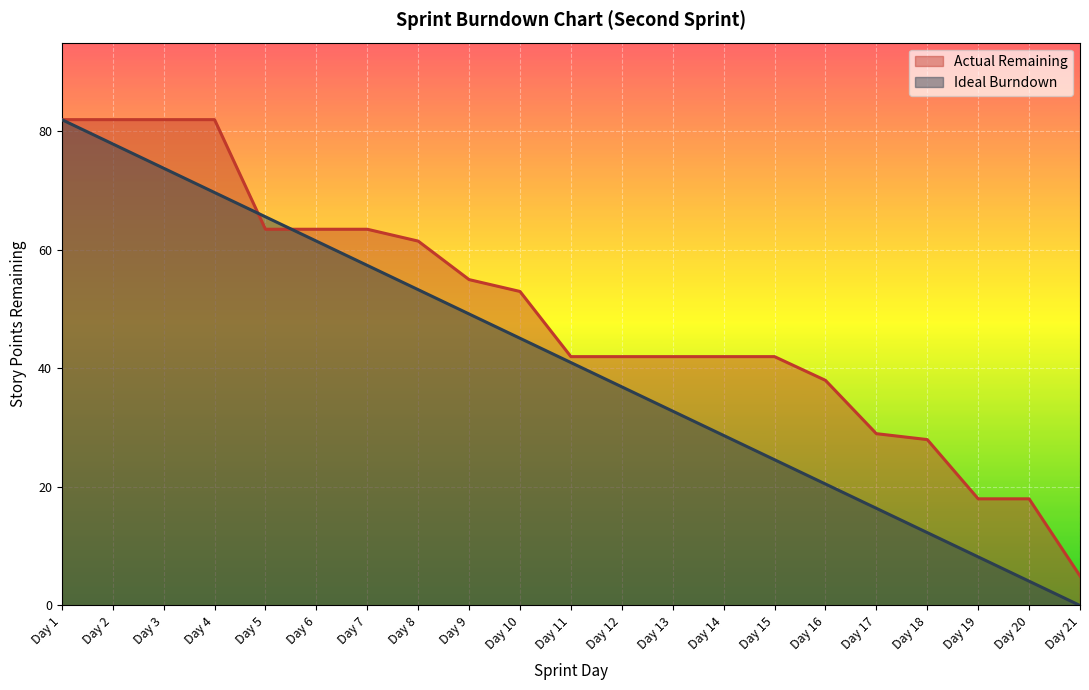

What is the sum of the Actual Remaining values at Day 14 and Day 16?

80.0